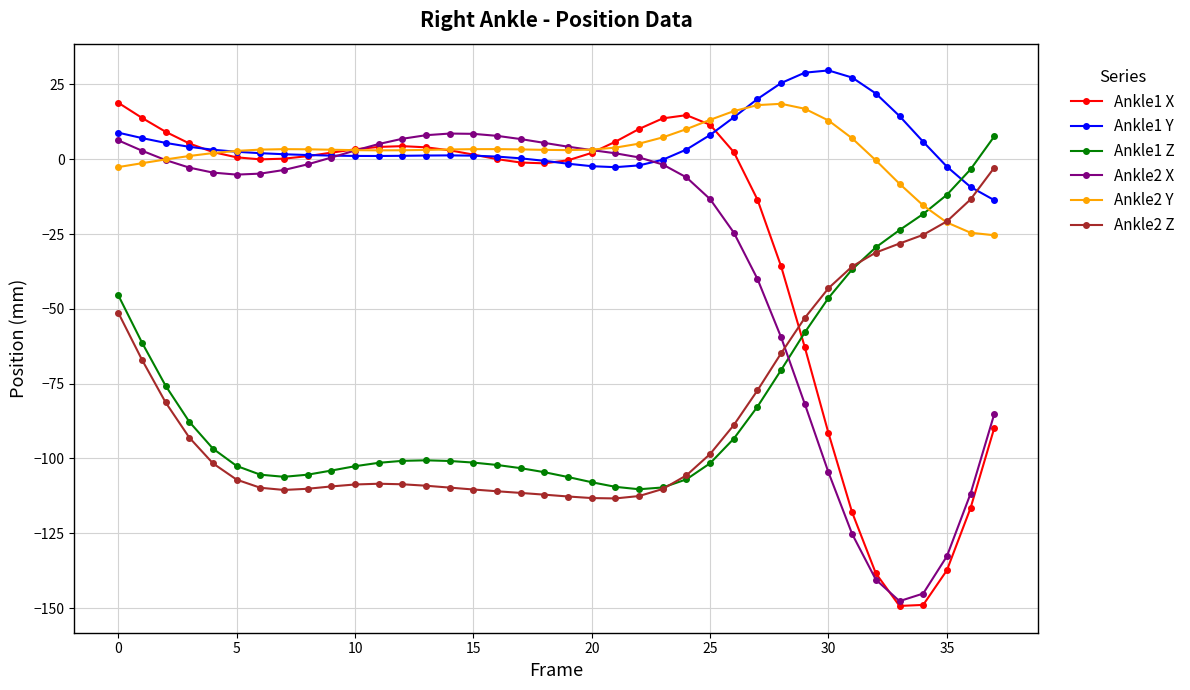

Which series has the widest spread of values?

Ankle1 X